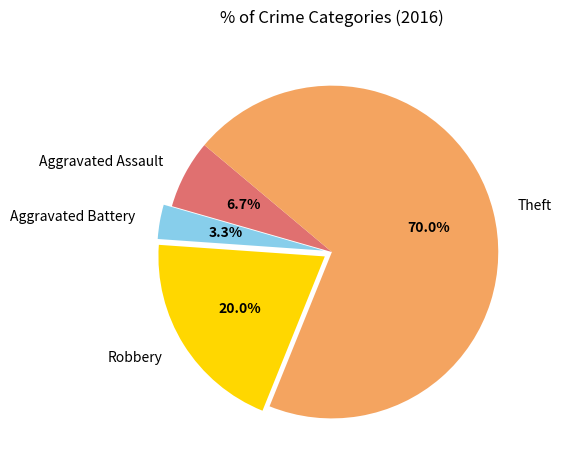

What is the smallest slice in the pie chart?

Aggravated Battery